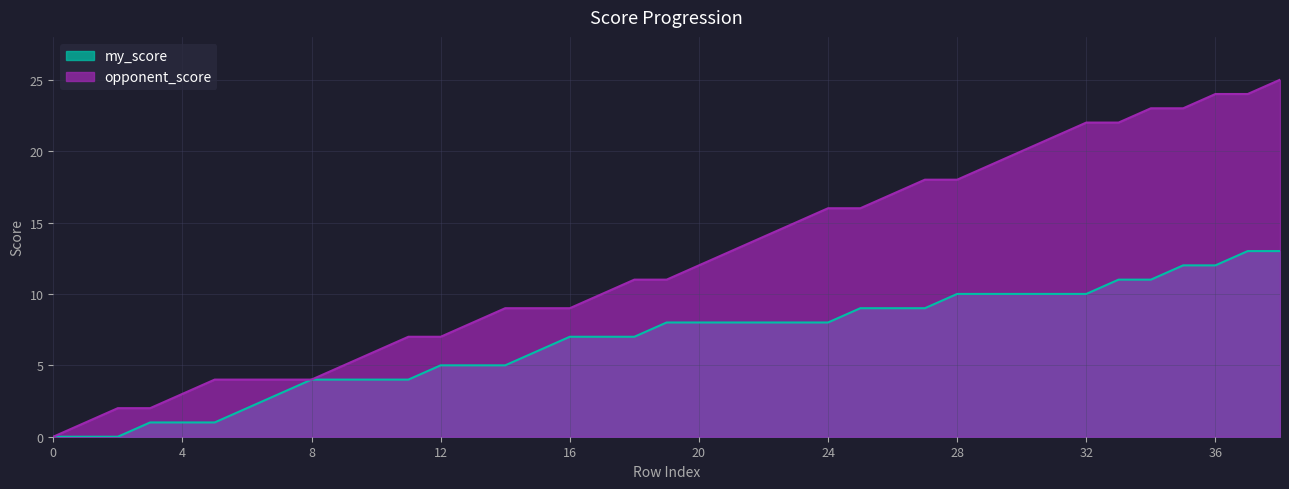

At 9, list the series in order from largest to smallest.

opponent_score, my_score